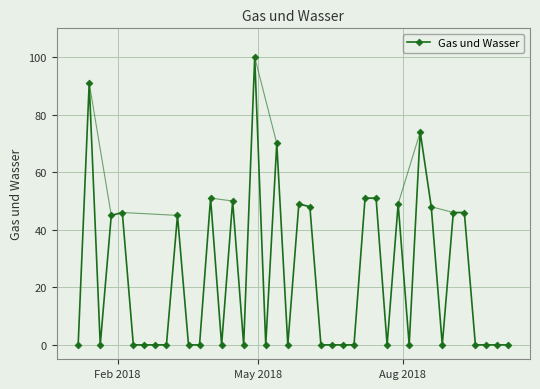

True or false: there are more than 1 points higher than both neighbors.

True